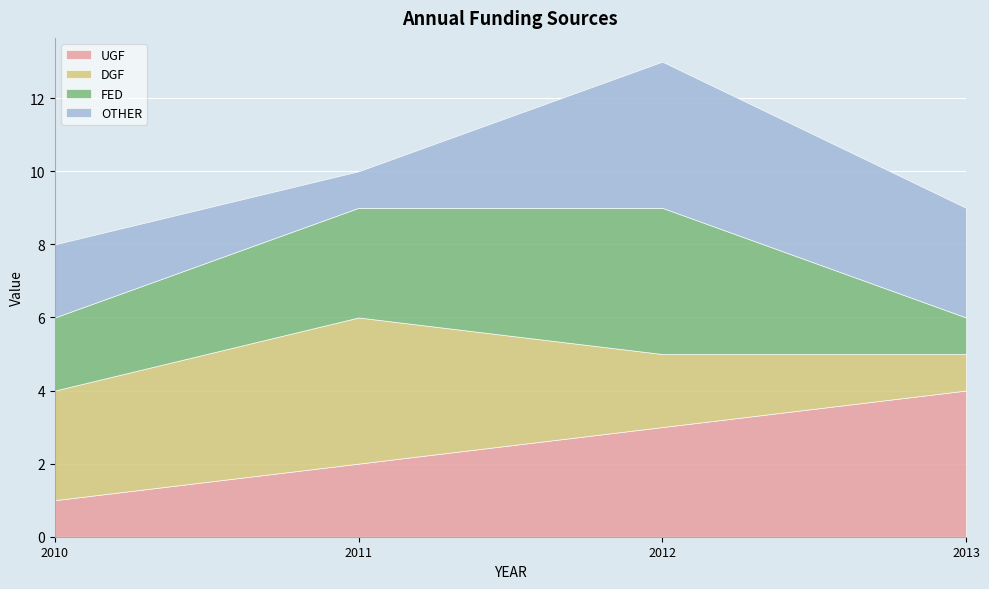

True or false: UGF has a value of 3 at 2012.

True